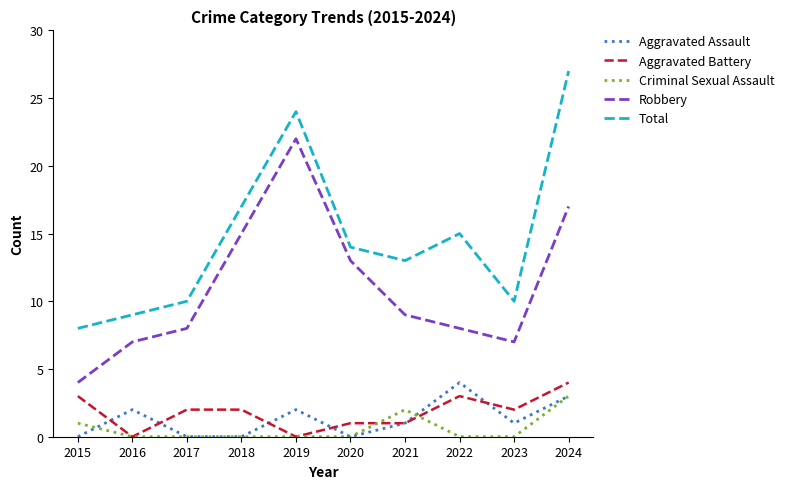

Is the value of Total at 2022 greater than the value of Criminal Sexual Assault at 2023?

Yes